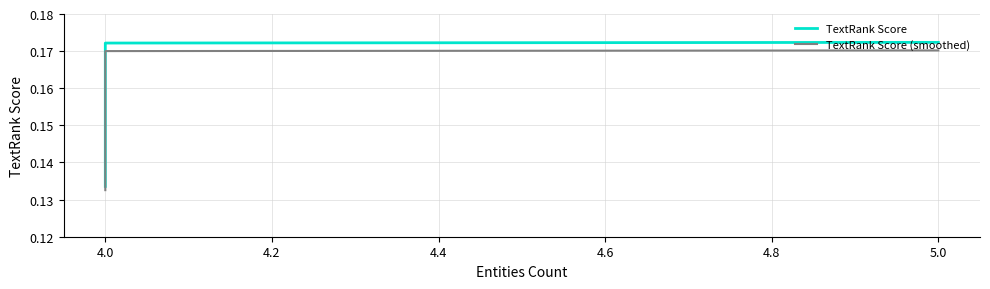

What is the smallest value displayed?

0.1